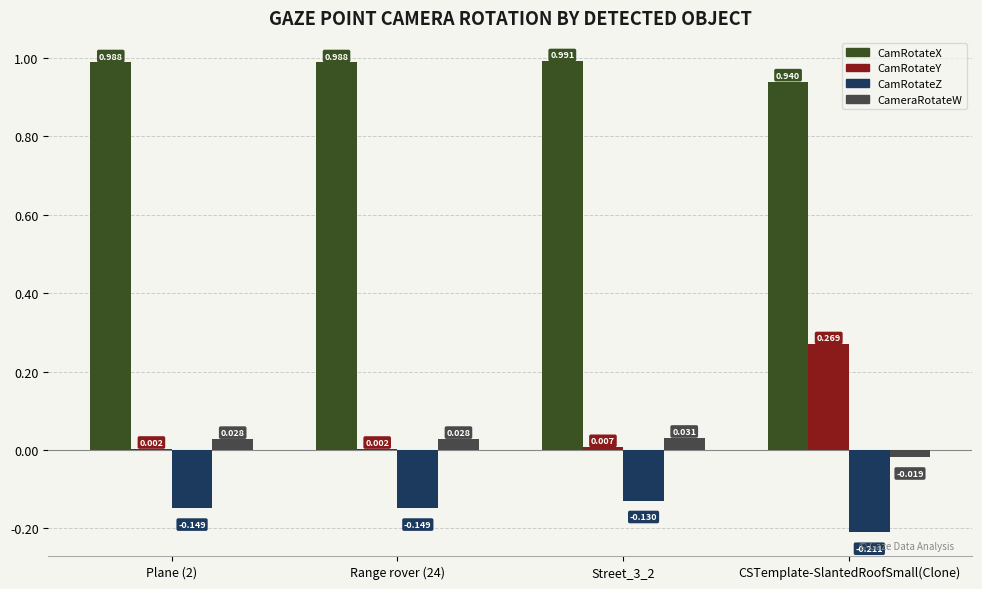

Is the value of CamRotateZ at Street_3_2 greater than the value of CamRotateY at CSTemplate-SlantedRoofSmall(Clone)?

No